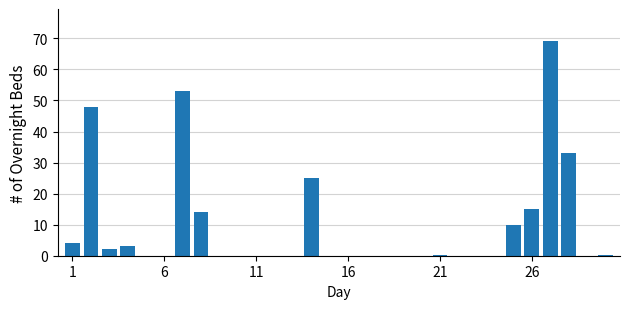

What is the greatest value displayed?

69.1